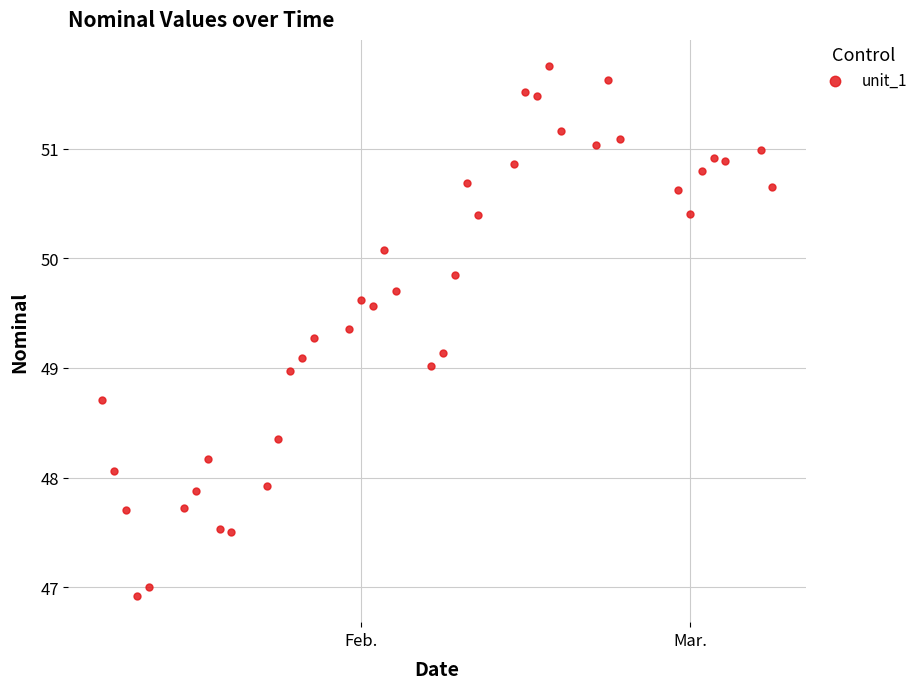

What is the range of Y values (max minus min)?

4.8